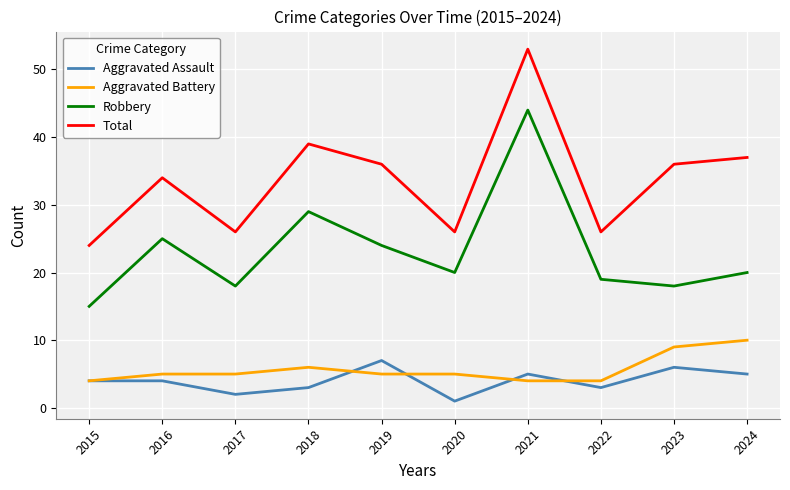

Is it true that Aggravated Assault equals 4 at 2016?

True